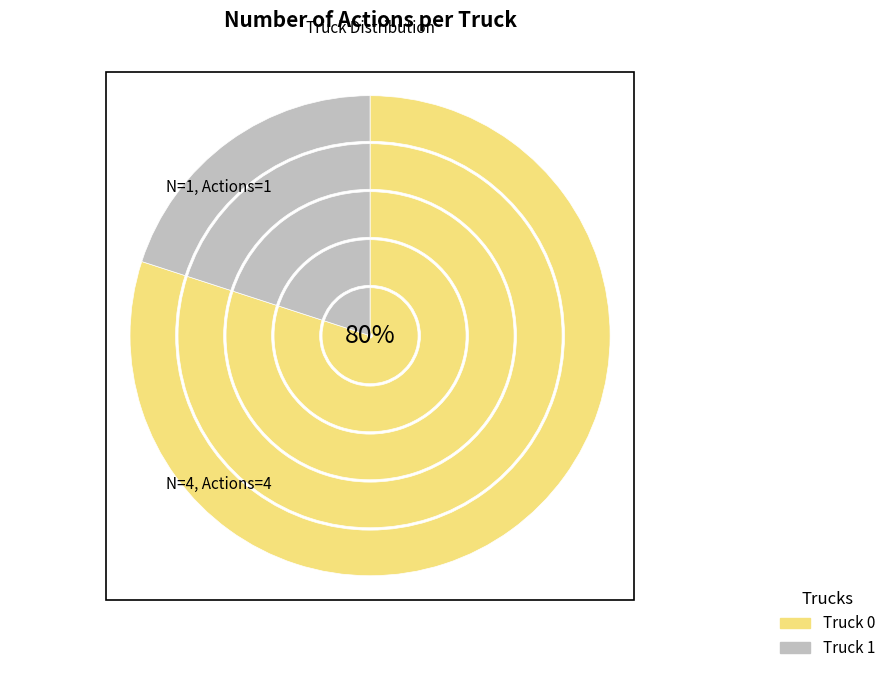

Is there a majority slice in this chart?

Yes